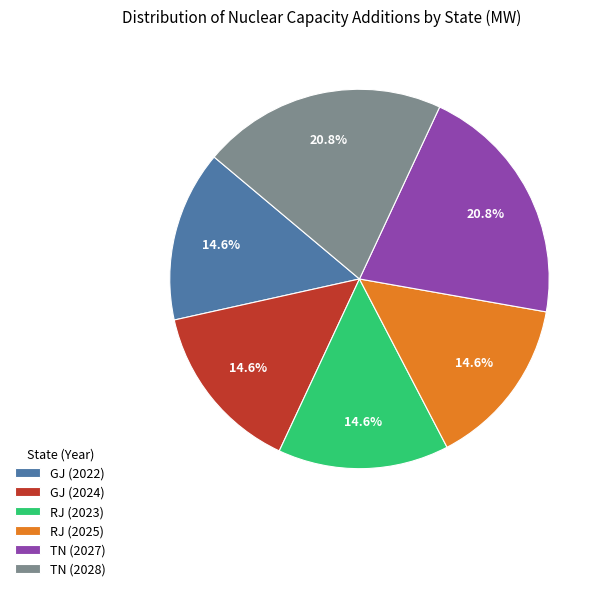

What is the ratio of the value at RJ (2023) to the value at GJ (2024)?

1.0